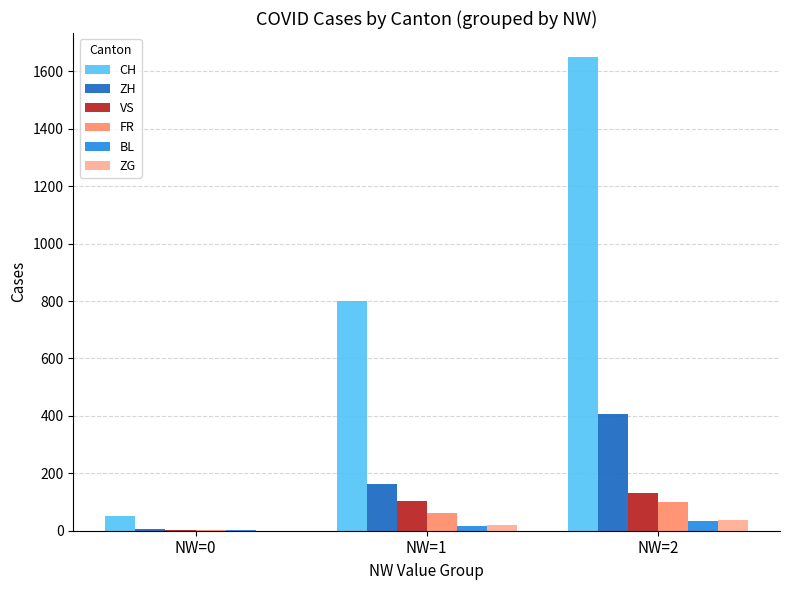

Where is CH nearest to the value 850?

NW=1